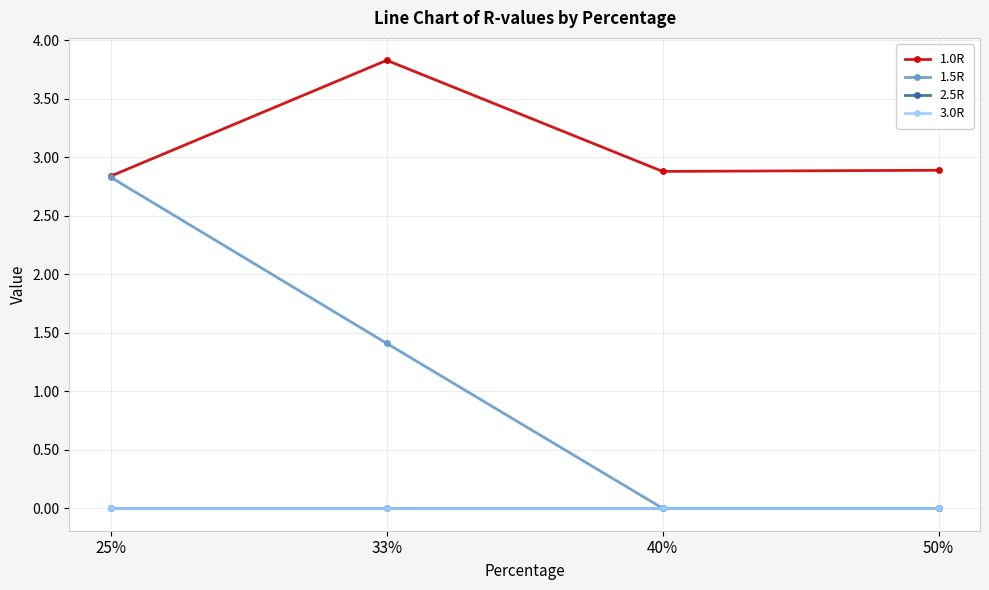

Is this an area chart (filled region under the line)?

No